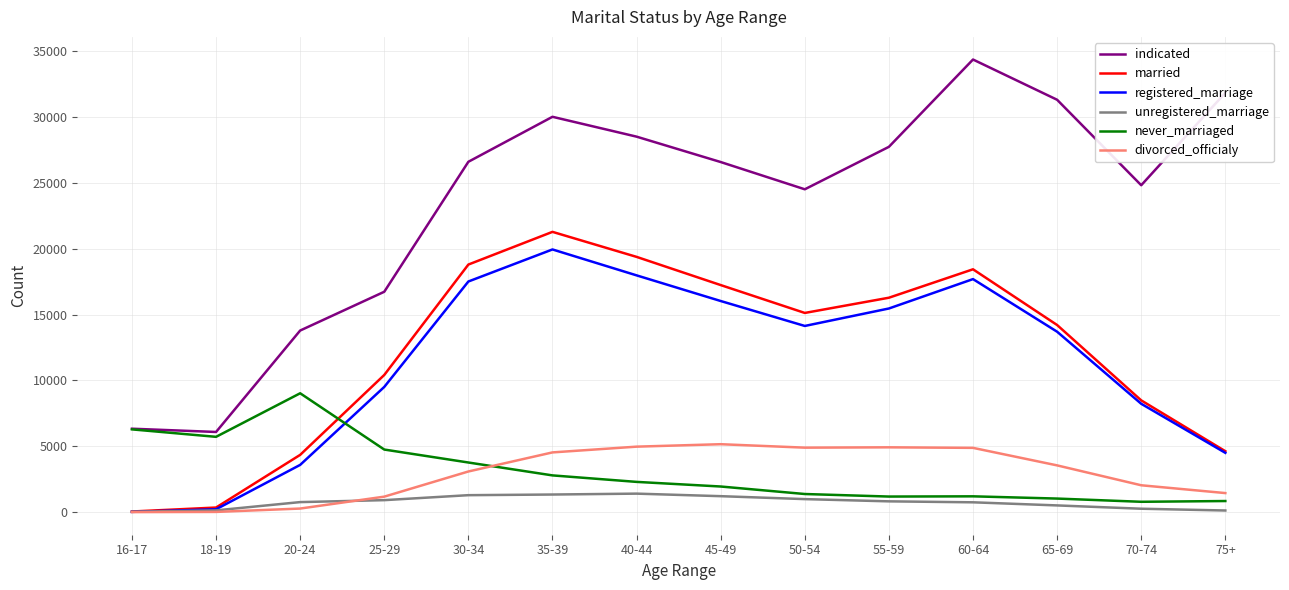

What is the lowest value of the indicated series?

6087